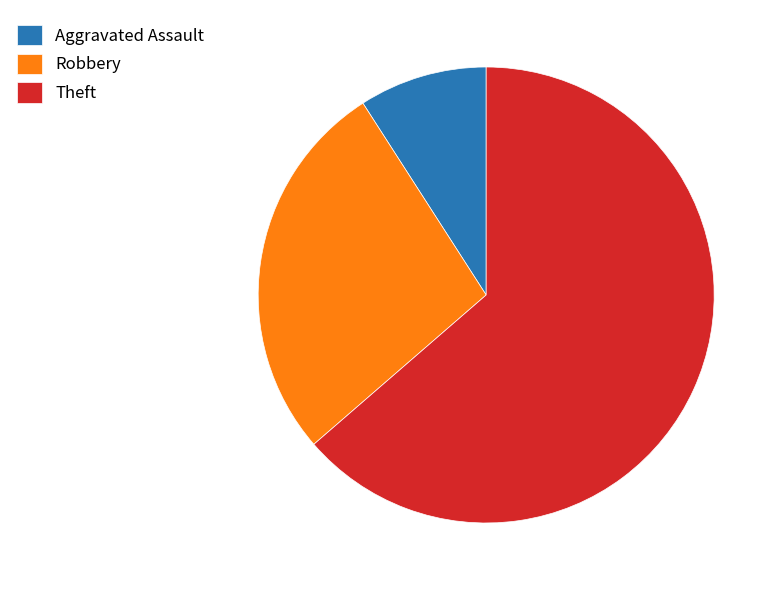

Combined, do Aggravated Assault and Robbery account for over 50%?

No